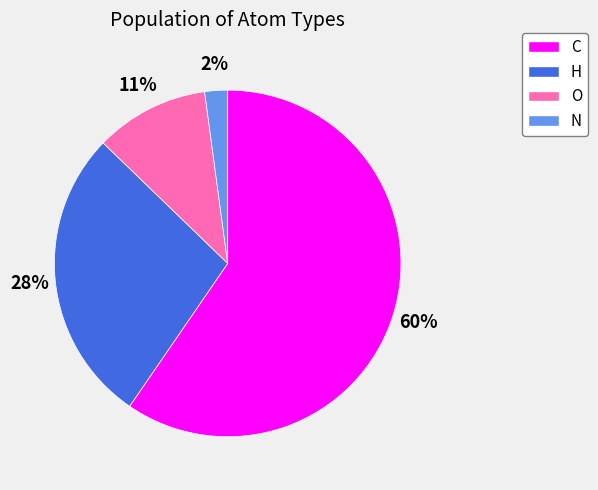

Does O account for over 50% of the chart?

No